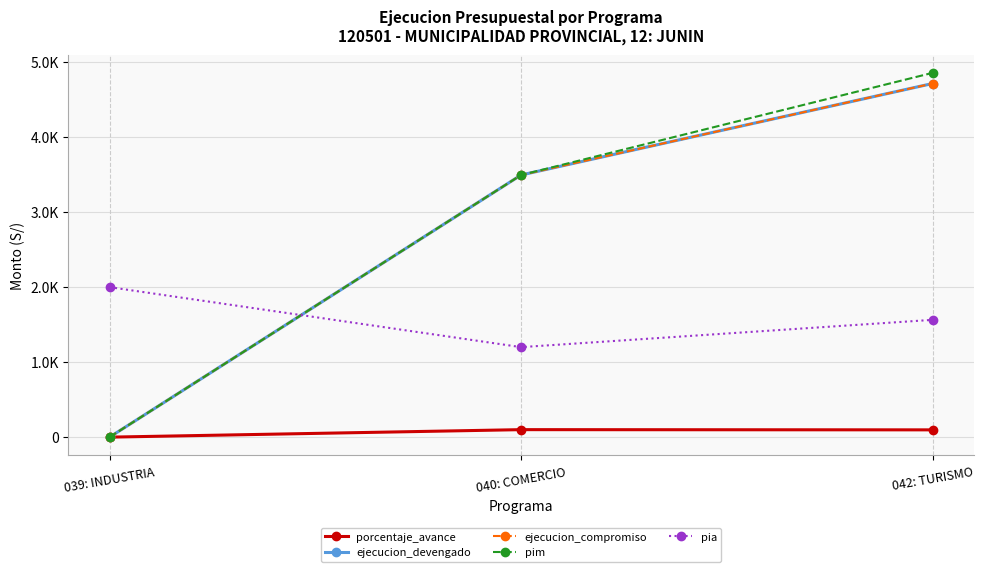

Does the chart have visible grid lines?

Yes